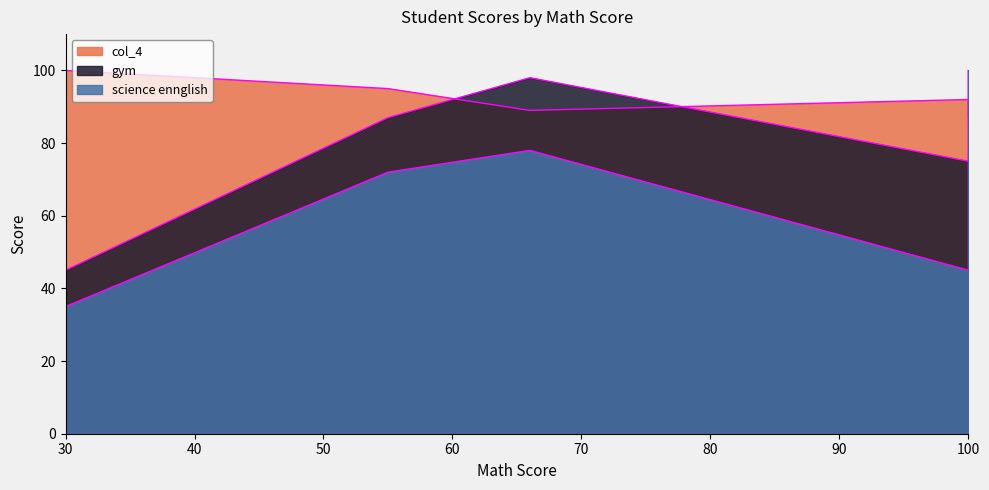

True or false: gym and science ennglish cross at least once.

False